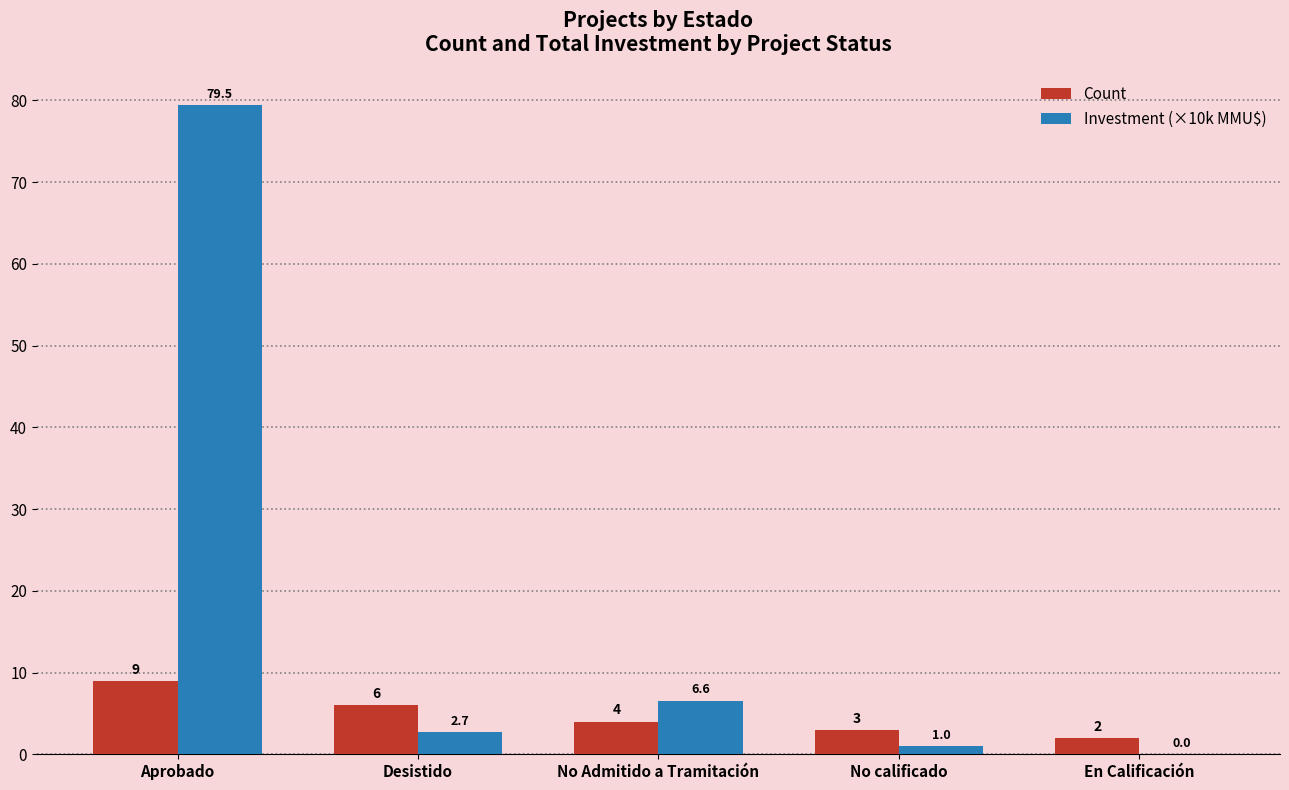

Where does the Investment (×10k MMU$) series first go above 2?

Aprobado